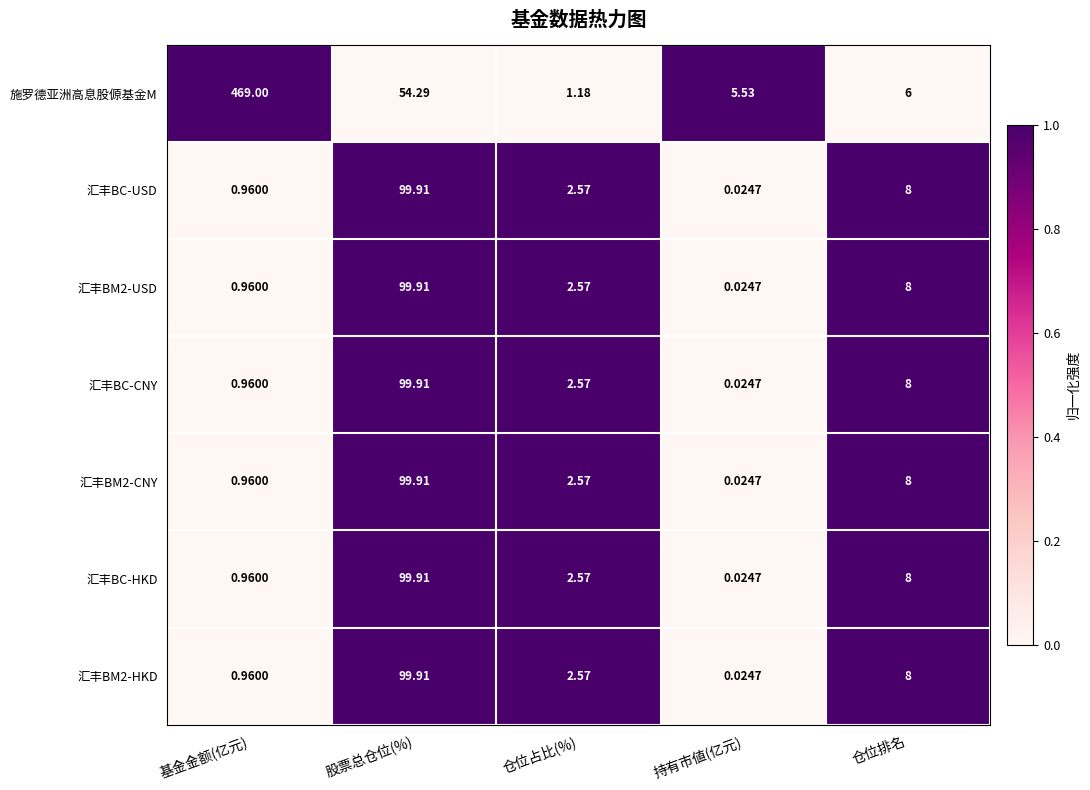

List the labels in order of 施罗德亚洲高息股傆基金M value, largest first.

基金金额(亿元), 股票总仓位(%), 仓位排名, 持有市値(亿元), 仓位占比(%)